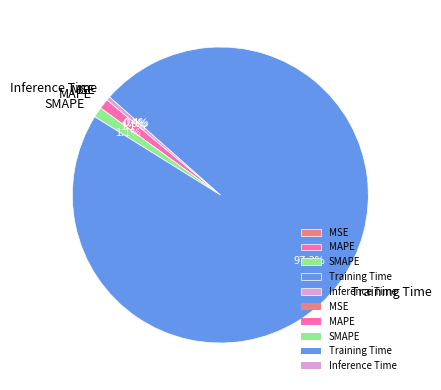

Which slice is the largest?

Training Time